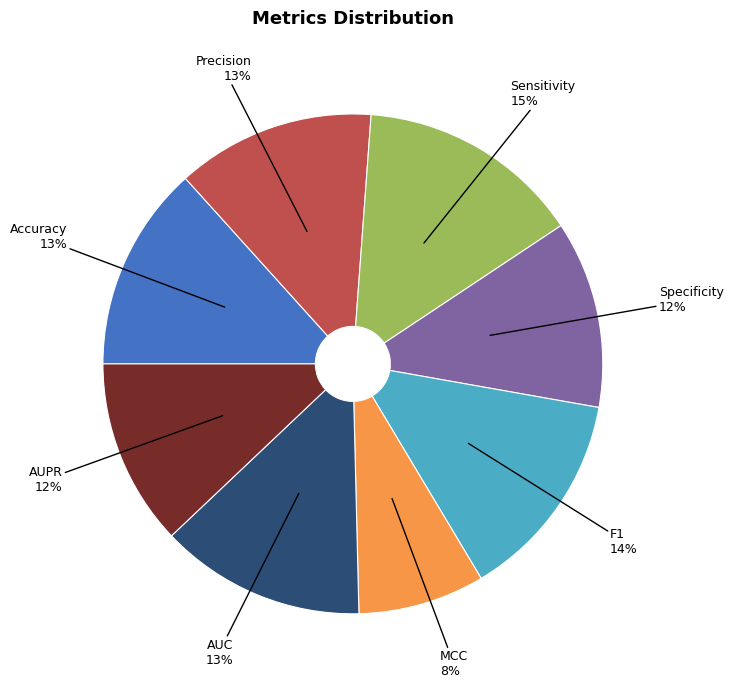

To the nearest percent, what is the combined percentage of MCC and AUPR?

20%